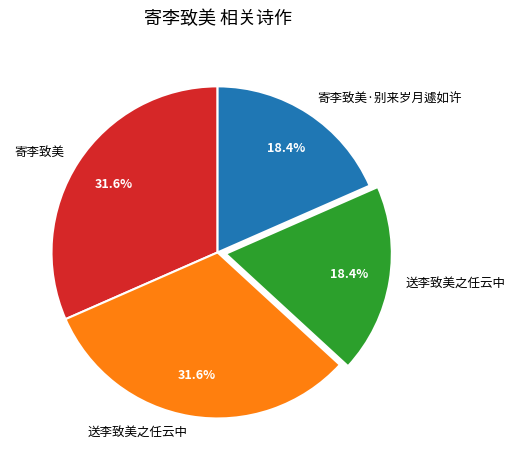

Is there a majority slice in this chart?

No